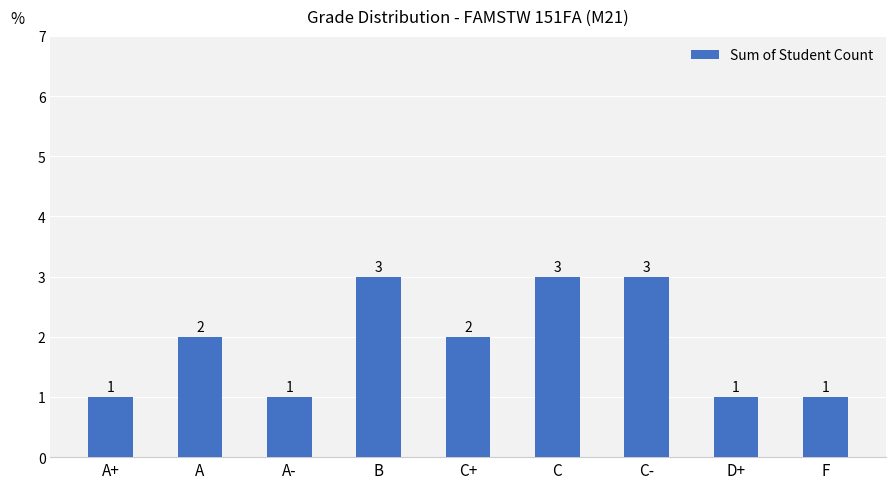

Reading left to right, extract all data points from this chart.

A+=1	A=2	A-=1	B=3	C+=2	C=3	C-=3	D+=1	F=1